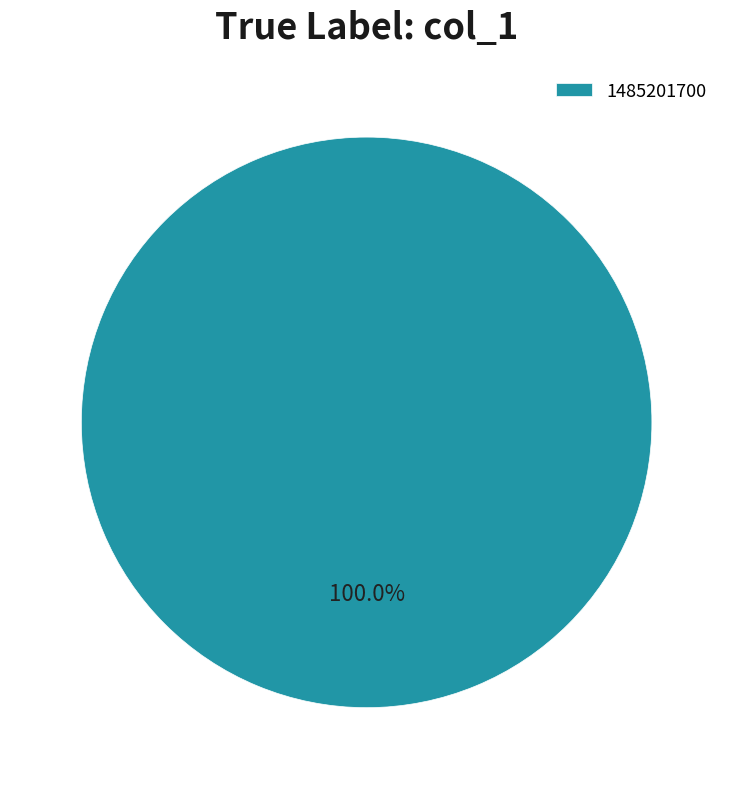

How many slices are in this pie chart?

1